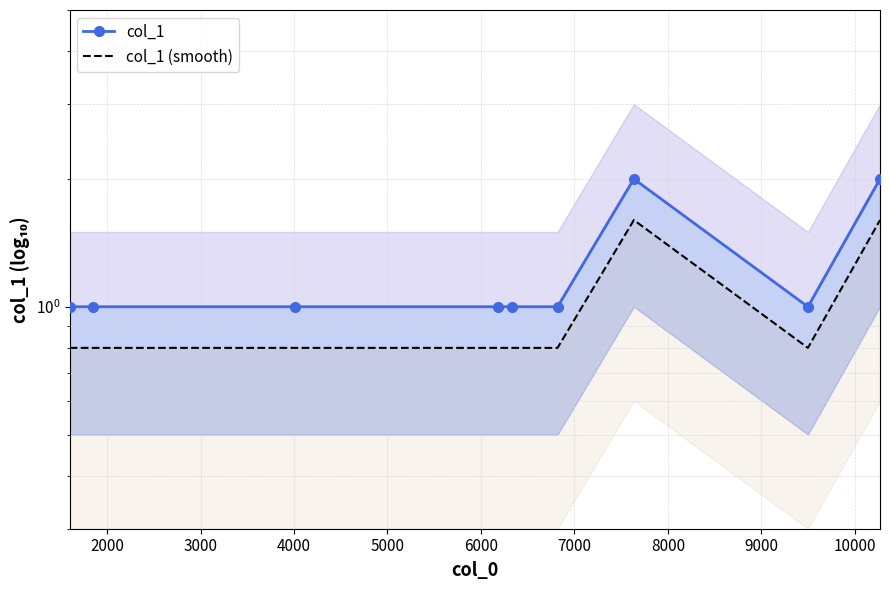

How many distinct data groups are displayed?

2